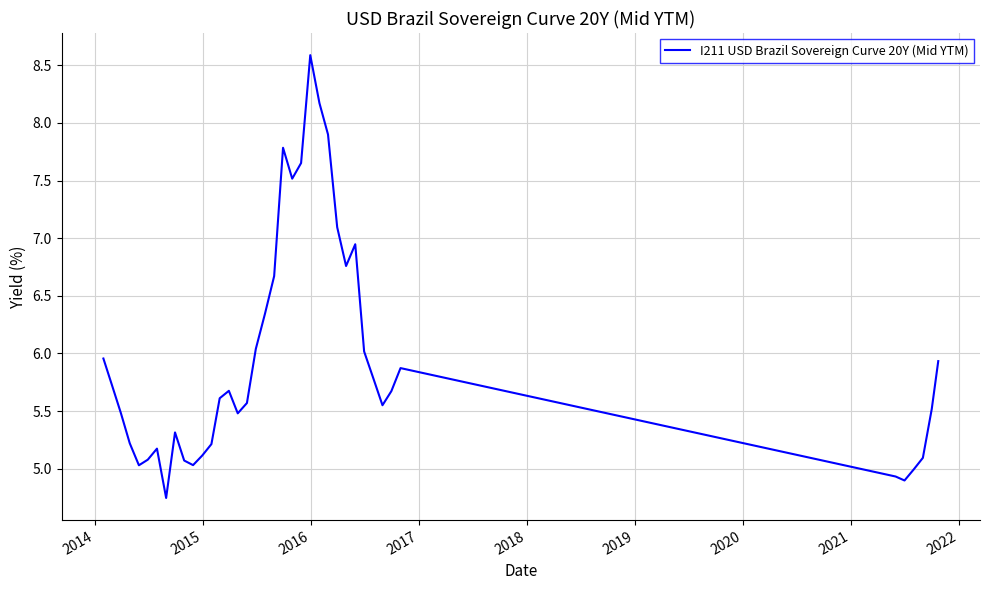

Is this an area chart (filled region under the line)?

No